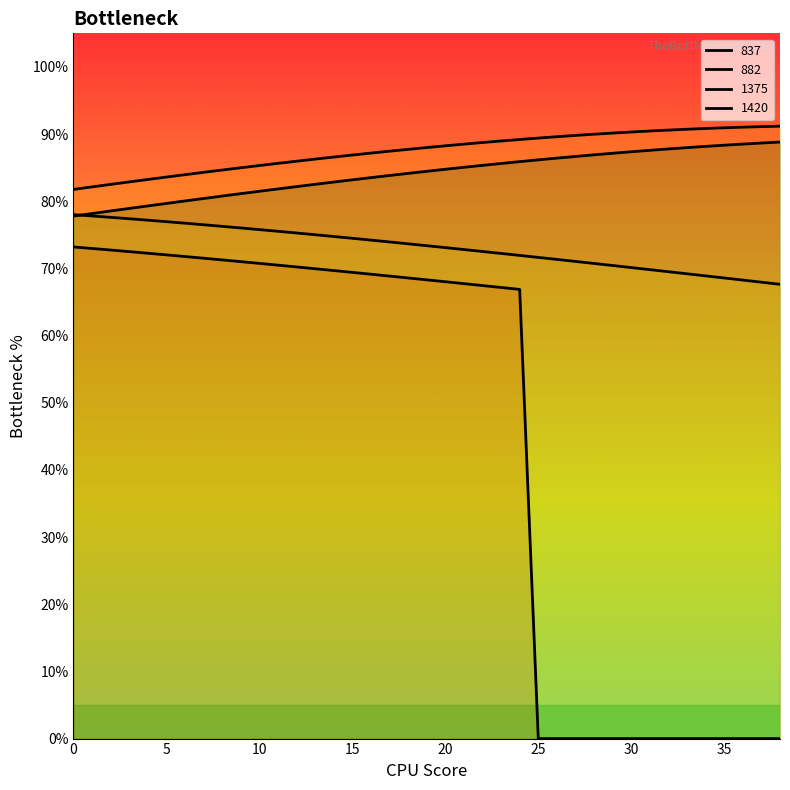

Which series ends up on top after the final intersection of 1420 and 1375?

1420